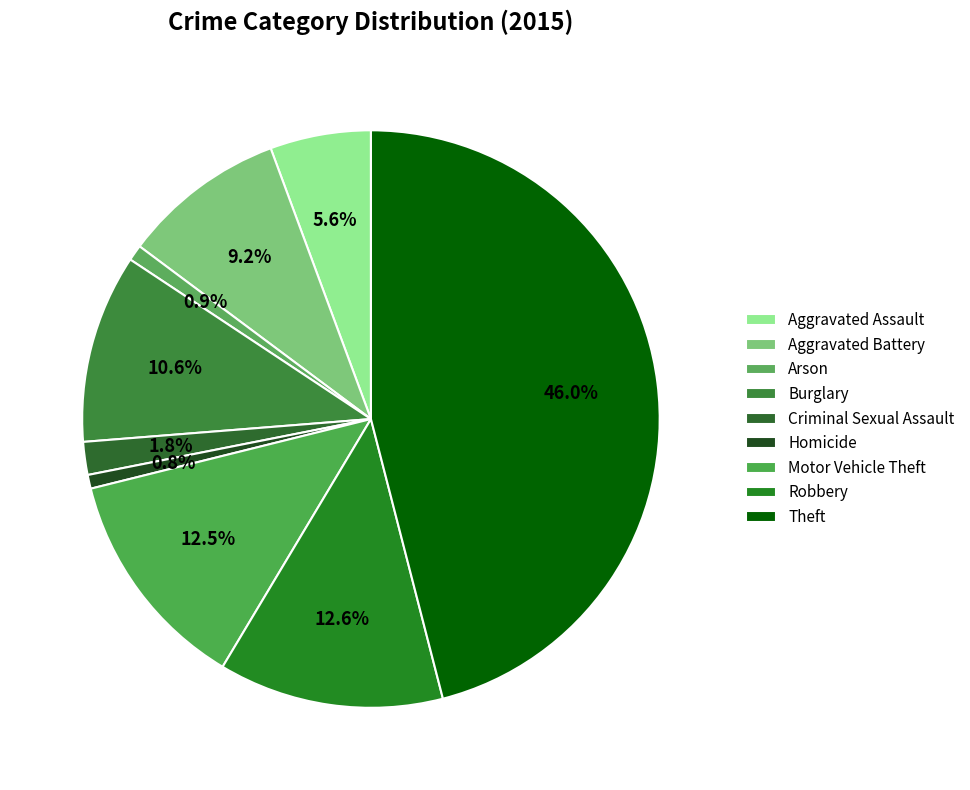

What is the change in value from Arson to Homicide?

-2